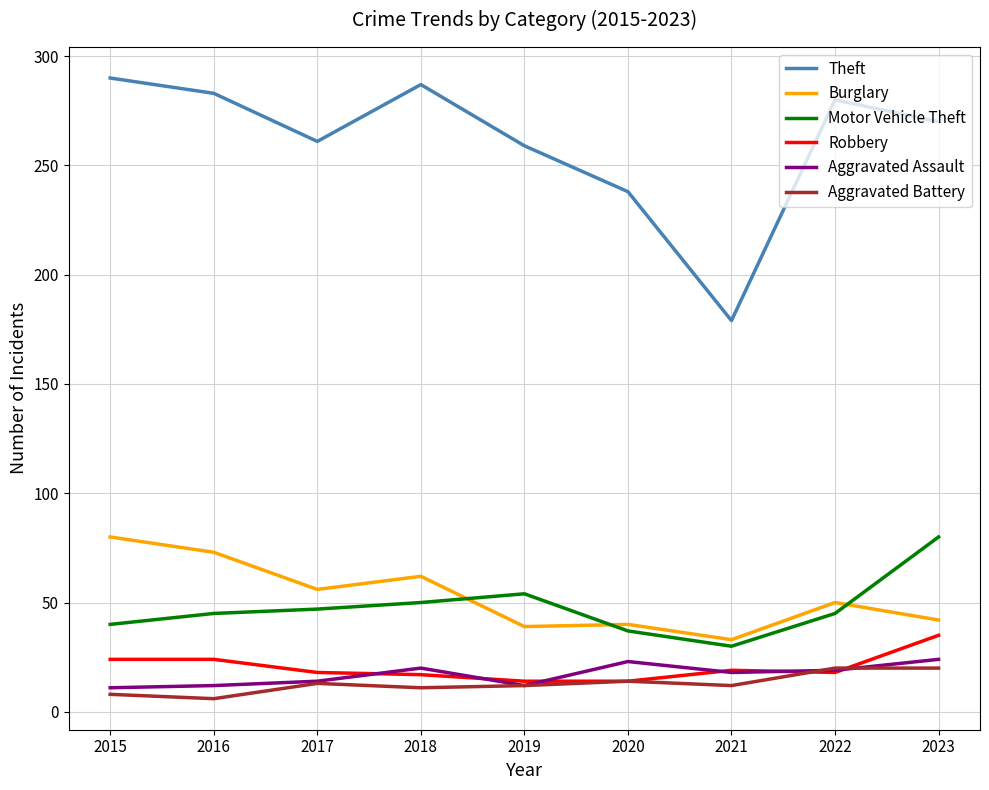

What is the total value across all series at 2018?

447